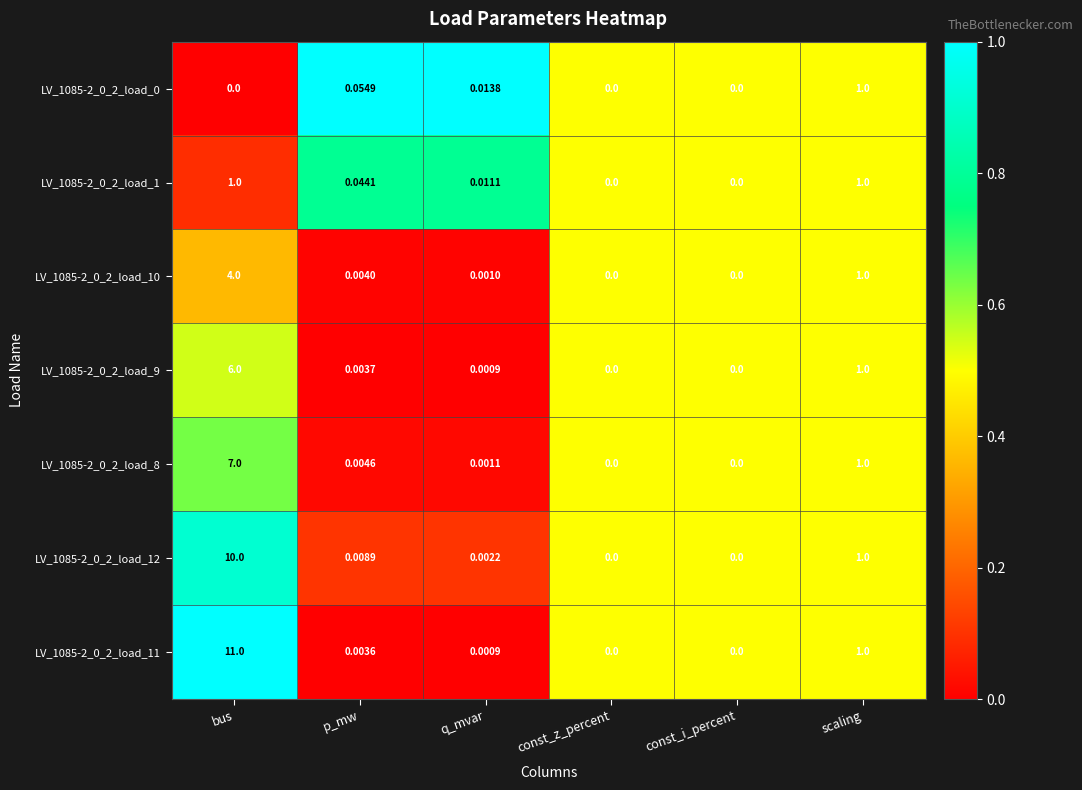

At which label does LV_1085-2_0_2_load_11 reach its peak?

bus